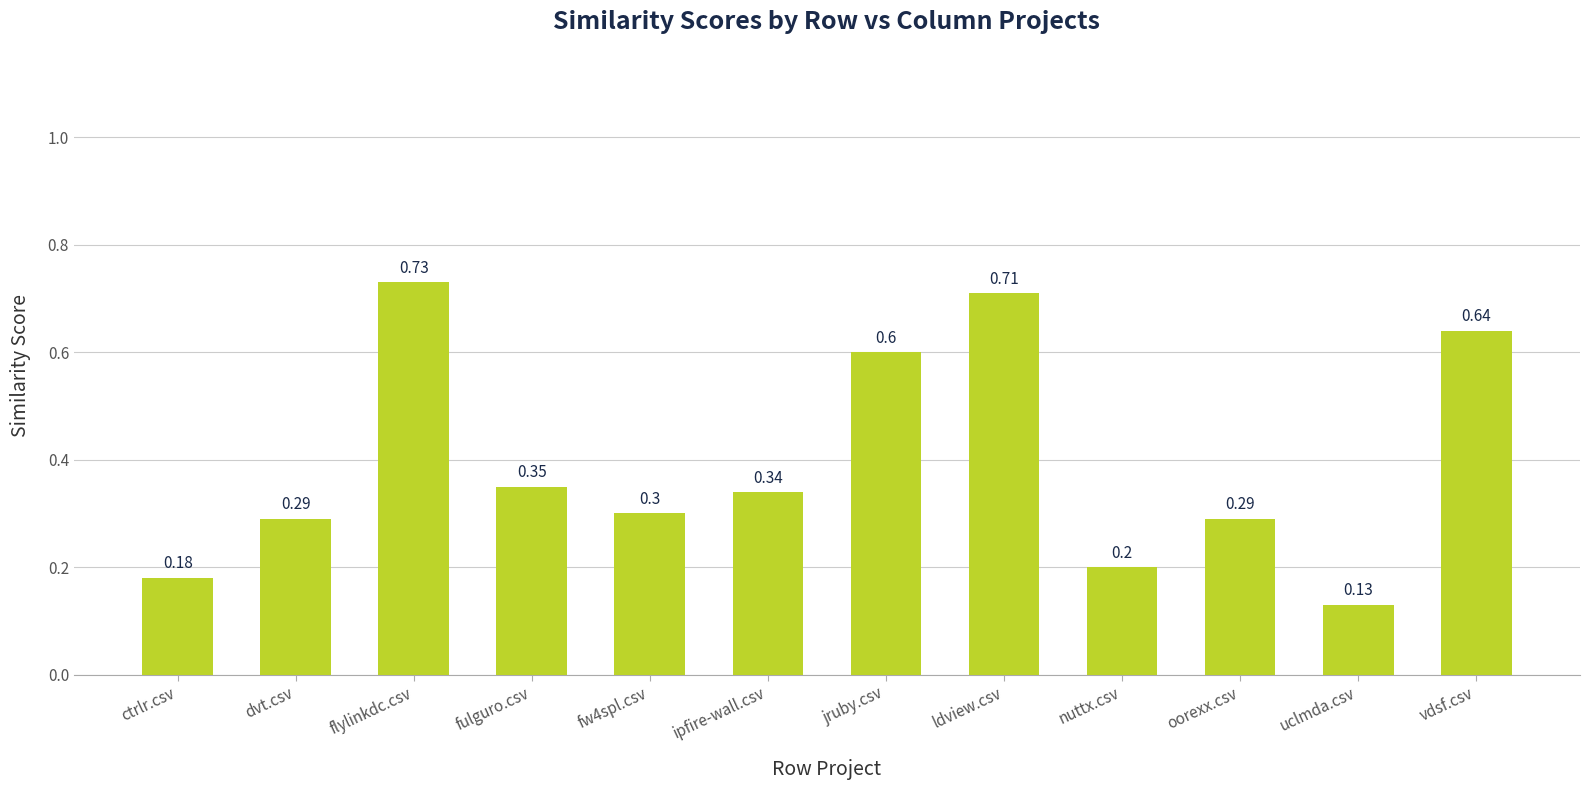

What is the label of the 5th bar from the left?

fw4spl.csv